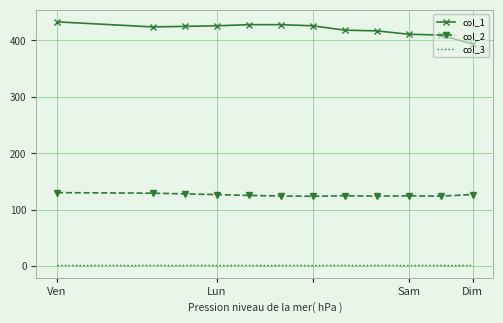

What is the highest value of the col_2 series?

130.0